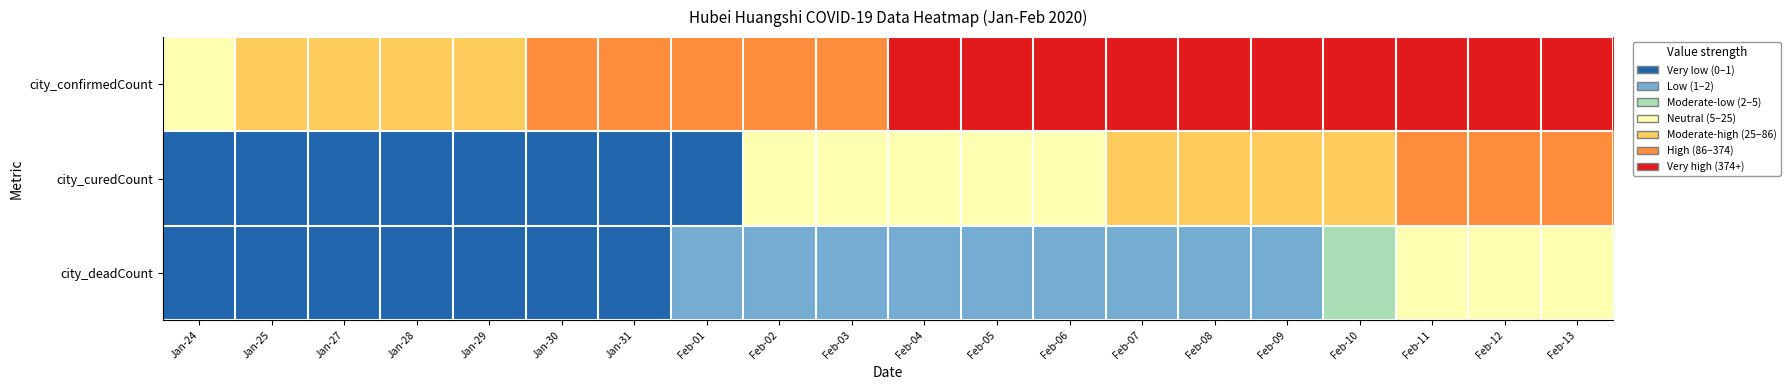

List the series in order of their peak value, highest first.

city_confirmedCount, city_curedCount, city_deadCount